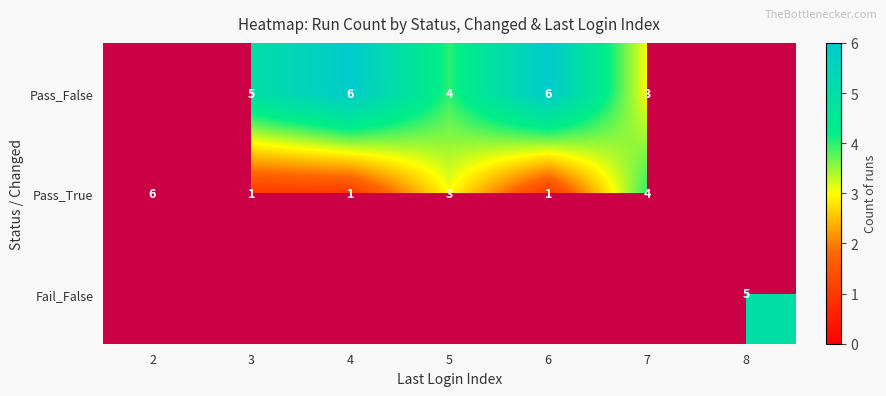

What is the difference between the Pass_True values at 7 and 6?

3